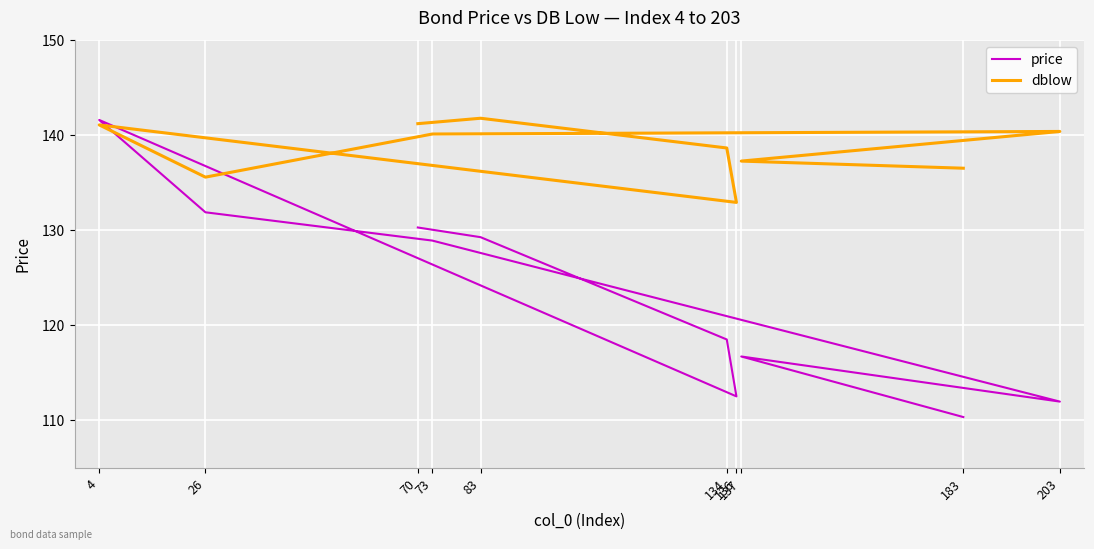

Reading left to right, list all the values displayed in this chart.

price: 70=130.3	83=129.3	134=118.5	136=112.5	4=141.6	26=131.9	73=128.9	203=112.0	137=116.7	183=110.3
dblow: 70=141.2	83=141.8	134=138.7	136=132.9	4=141.1	26=135.6	73=140.1	203=140.4	137=137.3	183=136.5